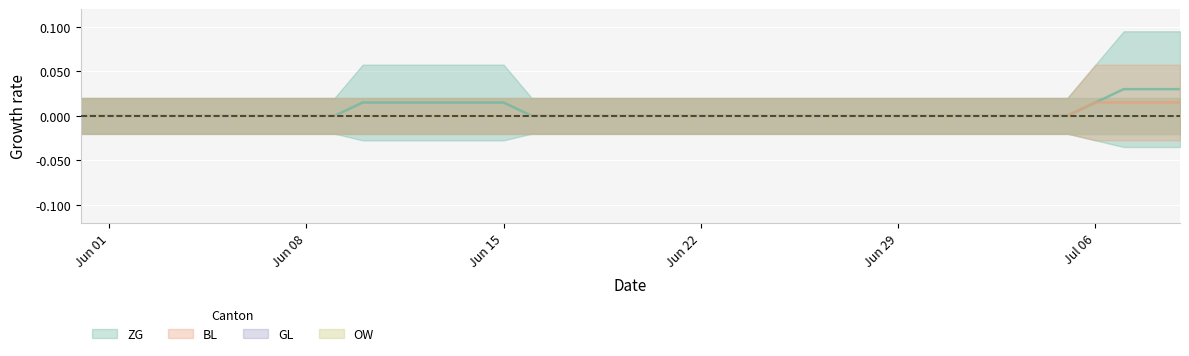

Is the value of ZG at 18 greater than the value of BL at 19?

No